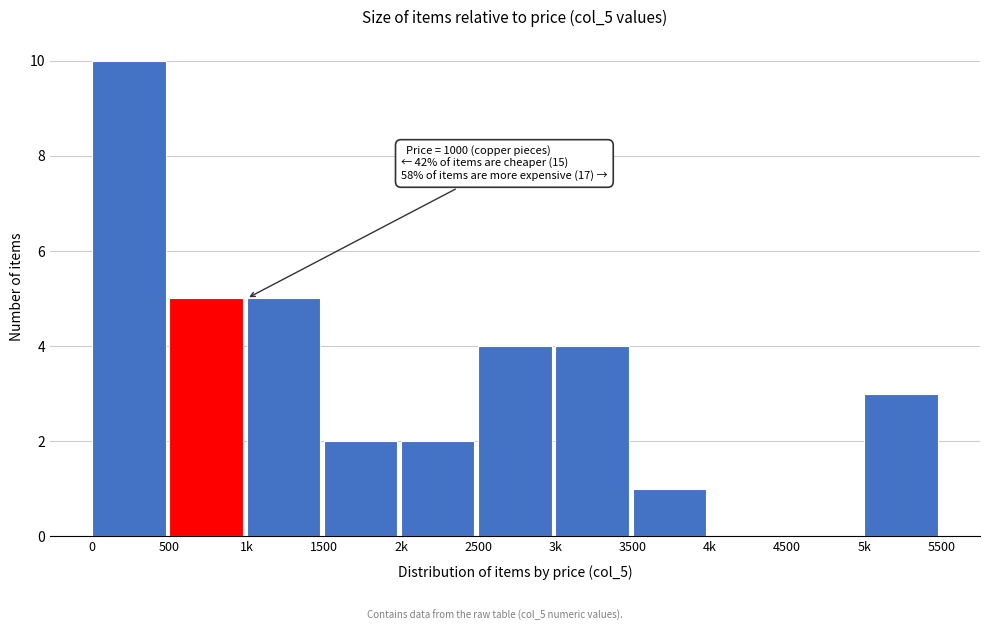

Reading left to right, extract all data points from this chart.

0=10	500=5	1k=5	1500=2	2k=2	2500=4	3k=4	3500=1	4k=0	4500=0	5k=3